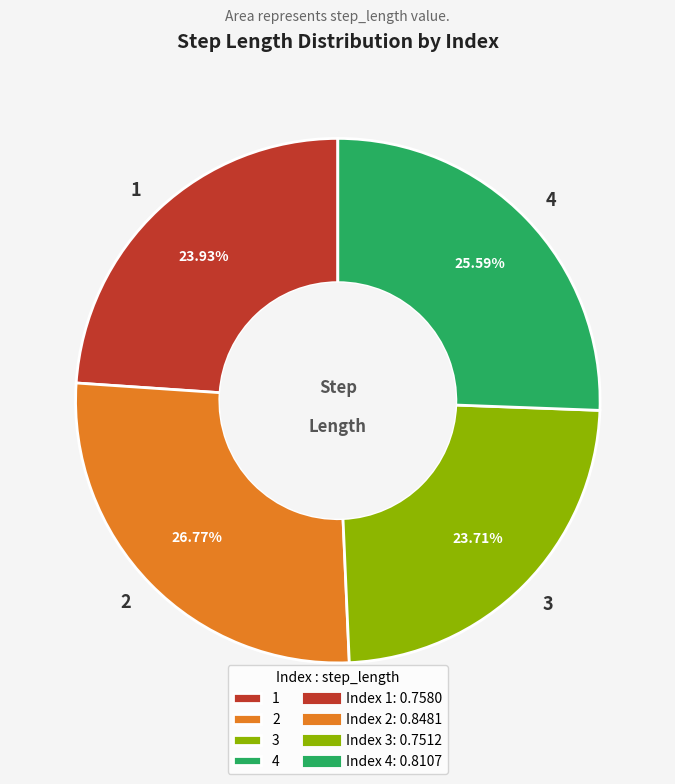

Is 1 the majority of the pie?

No